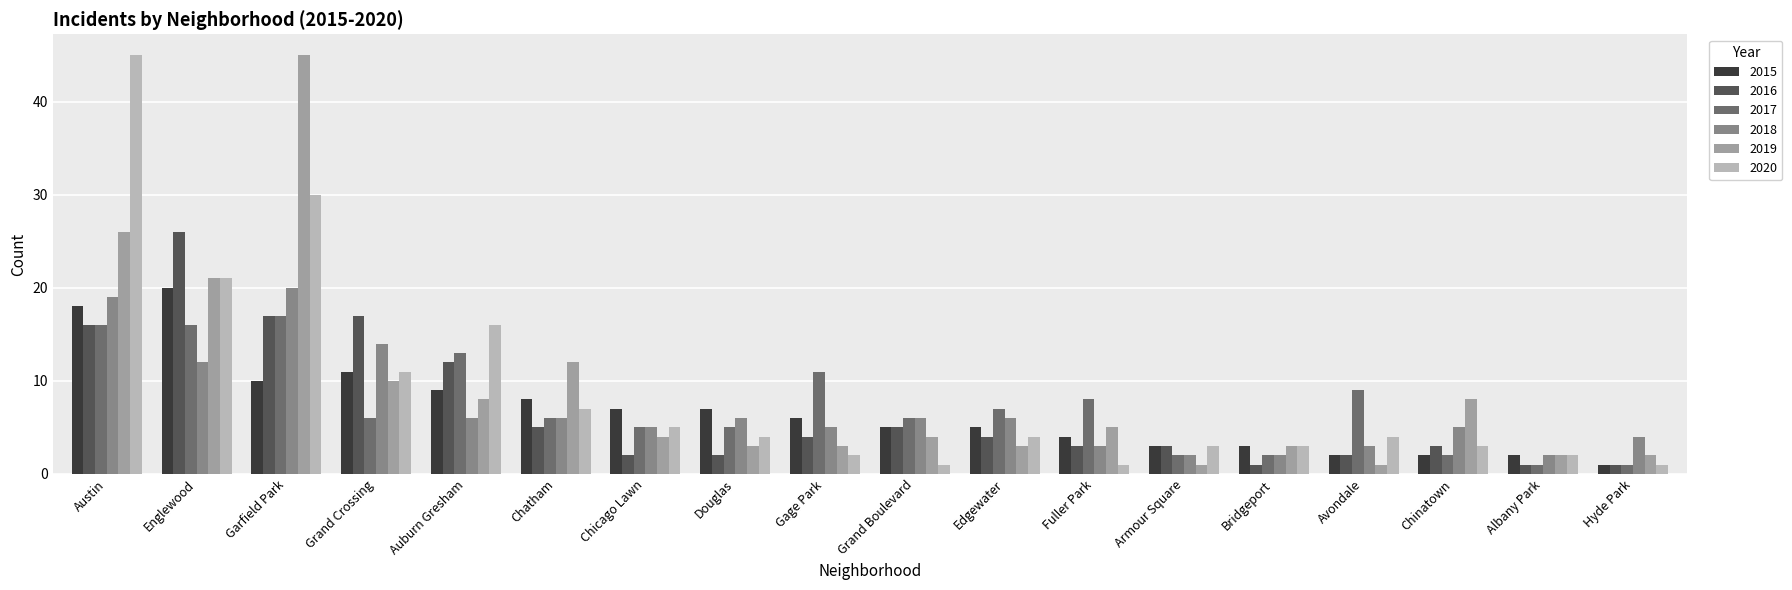

The value of 2017 at Grand Crossing is 3. True or false?

False